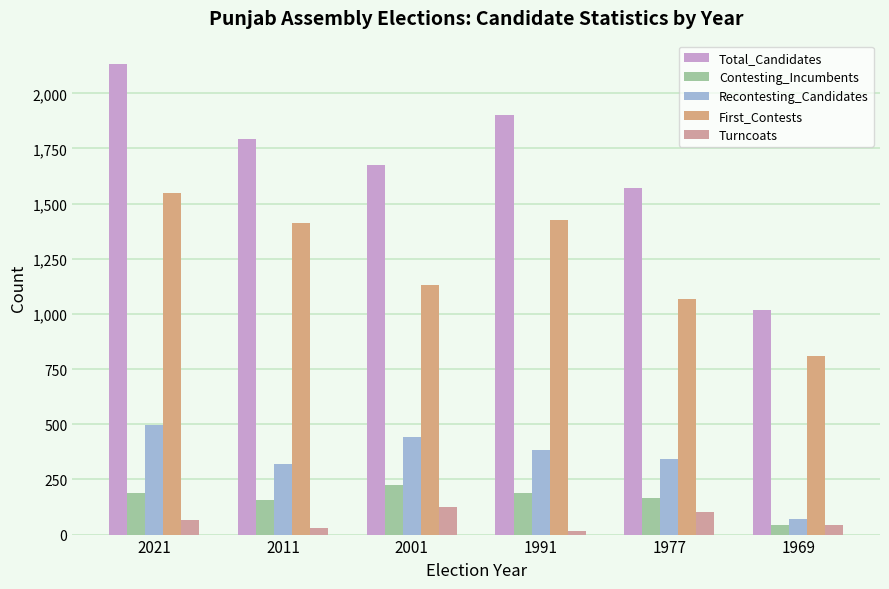

What is the minimum value for Turncoats?

14